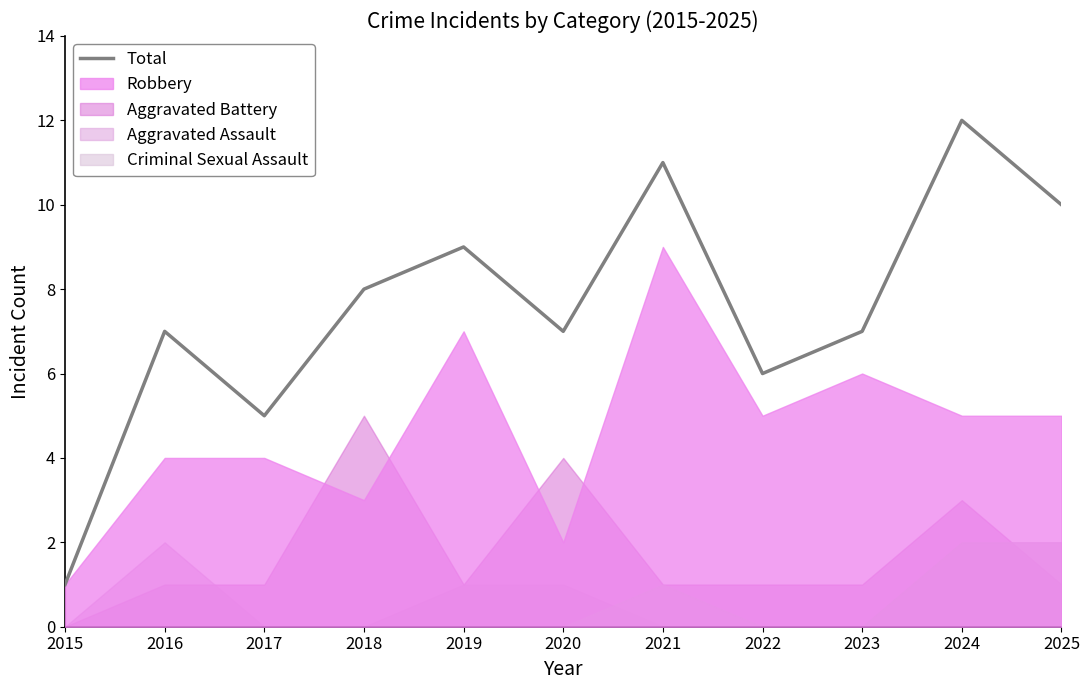

How many lines are shown in the chart?

1